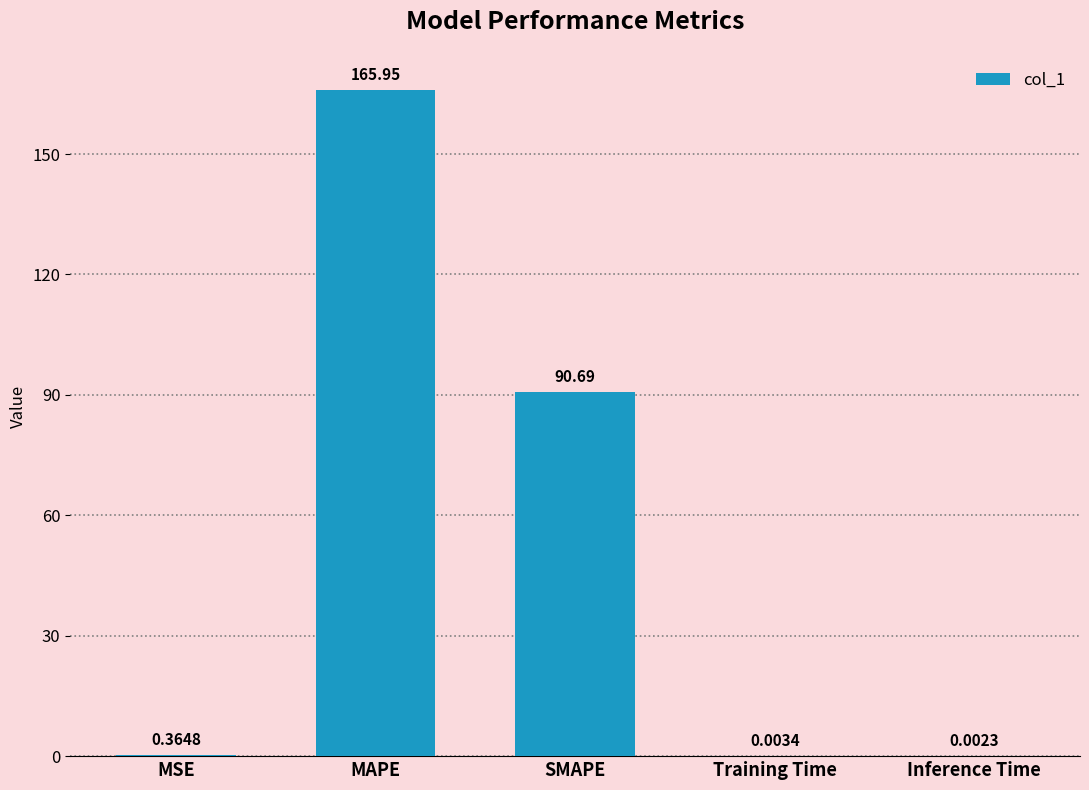

Which category has the highest value across all series?

MAPE